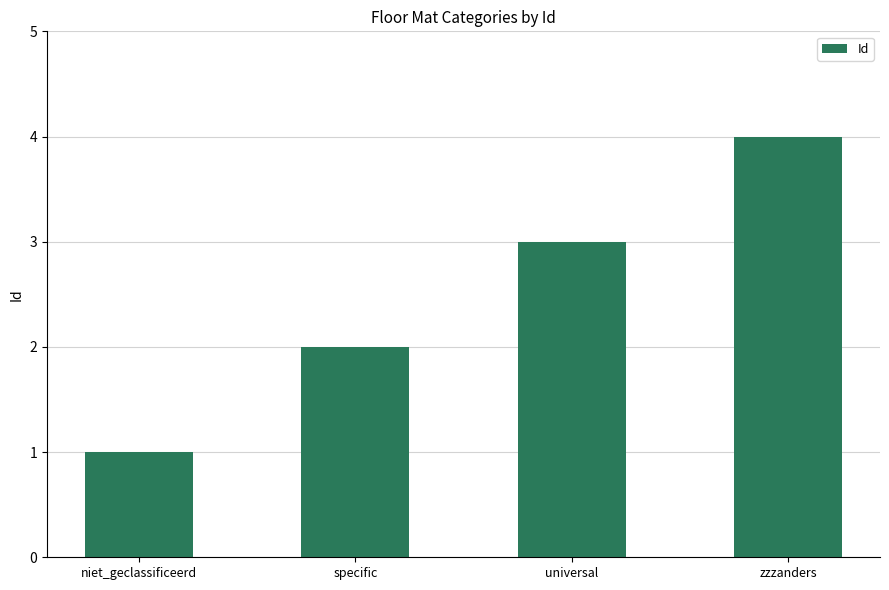

What is the label of the 2nd bar from the right?

universal